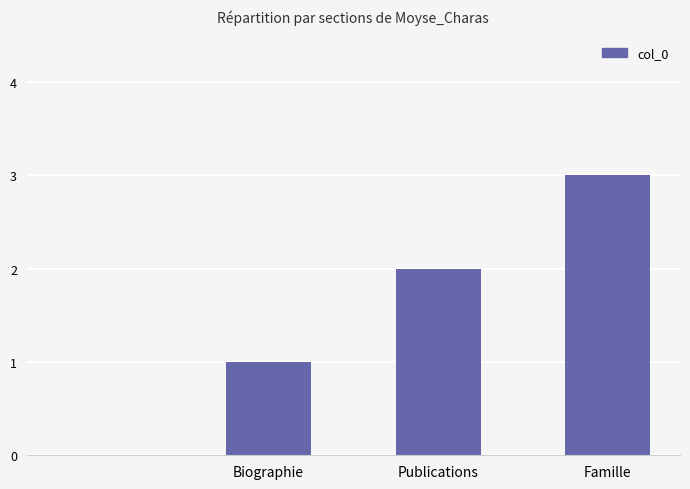

What is the sum of all values?

6